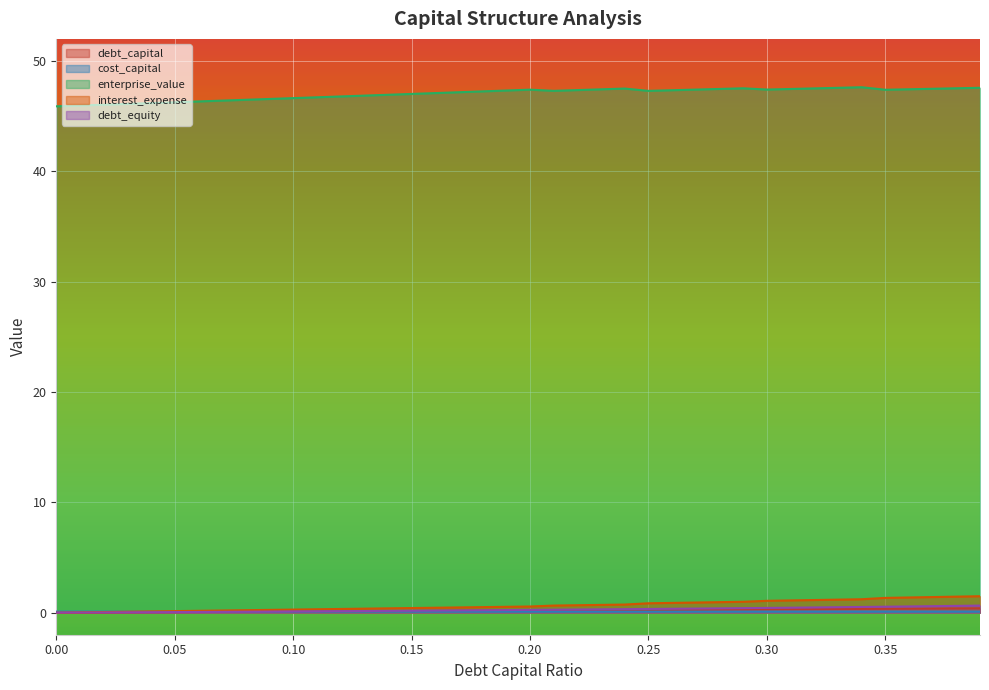

Reading right to left, what are all the values shown in this chart?

debt_capital: 0.39=0.4	0.38=0.4	0.37=0.4	0.36=0.4	0.35=0.3	0.34=0.3	0.33=0.3	0.32=0.3	0.31=0.3	0.3=0.3	0.29=0.3	0.28=0.3	0.27=0.3	0.26=0.3	0.25=0.2	0.24=0.2	0.23=0.2	0.22=0.2	0.21=0.2	0.2=0.2	0.19=0.2	0.18=0.2	0.17=0.2	0.16=0.2	0.15=0.1	0.14=0.1	0.13=0.1	0.12=0.1	0.11=0.1	0.1=0.1	0.09=0.1	0.08=0.1	0.07=0.1	0.06=0.1	0.05=0.1	0.04=0.0	0.03=0.0	0.02=0.0	0.01=0.0	0=0.0
cost_capital: 0.39=0.1	0.38=0.1	0.37=0.1	0.36=0.1	0.35=0.1	0.34=0.1	0.33=0.1	0.32=0.1	0.31=0.1	0.3=0.1	0.29=0.1	0.28=0.1	0.27=0.1	0.26=0.1	0.25=0.1	0.24=0.1	0.23=0.1	0.22=0.1	0.21=0.1	0.2=0.1	0.19=0.1	0.18=0.1	0.17=0.1	0.16=0.1	0.15=0.1	0.14=0.1	0.13=0.1	0.12=0.1	0.11=0.1	0.1=0.1	0.09=0.1	0.08=0.1	0.07=0.1	0.06=0.1	0.05=0.1	0.04=0.1	0.03=0.1	0.02=0.1	0.01=0.1	0=0.1
enterprise_value: 0.39=47.6	0.38=47.5	0.37=47.5	0.36=47.4	0.35=47.4	0.34=47.6	0.33=47.6	0.32=47.5	0.31=47.5	0.3=47.4	0.29=47.5	0.28=47.5	0.27=47.4	0.26=47.3	0.25=47.3	0.24=47.5	0.23=47.4	0.22=47.4	0.21=47.3	0.2=47.4	0.19=47.3	0.18=47.2	0.17=47.2	0.16=47.1	0.15=47.0	0.14=46.9	0.13=46.9	0.12=46.8	0.11=46.7	0.1=46.6	0.09=46.6	0.08=46.5	0.07=46.4	0.06=46.3	0.05=46.3	0.04=46.2	0.03=46.1	0.02=46.0	0.01=46.0	0=45.9
interest_expense: 0.39=1.5	0.38=1.5	0.37=1.4	0.36=1.4	0.35=1.3	0.34=1.2	0.33=1.2	0.32=1.1	0.31=1.1	0.3=1.1	0.29=1.0	0.28=1.0	0.27=0.9	0.26=0.9	0.25=0.8	0.24=0.7	0.23=0.7	0.22=0.7	0.21=0.6	0.2=0.6	0.19=0.5	0.18=0.5	0.17=0.5	0.16=0.4	0.15=0.4	0.14=0.4	0.13=0.4	0.12=0.3	0.11=0.3	0.1=0.3	0.09=0.3	0.08=0.2	0.07=0.2	0.06=0.2	0.05=0.1	0.04=0.1	0.03=0.1	0.02=0.1	0.01=0.0	0=0.0
debt_equity: 0.39=0.6	0.38=0.6	0.37=0.6	0.36=0.6	0.35=0.5	0.34=0.5	0.33=0.5	0.32=0.5	0.31=0.4	0.3=0.4	0.29=0.4	0.28=0.4	0.27=0.4	0.26=0.4	0.25=0.3	0.24=0.3	0.23=0.3	0.22=0.3	0.21=0.3	0.2=0.2	0.19=0.2	0.18=0.2	0.17=0.2	0.16=0.2	0.15=0.2	0.14=0.2	0.13=0.1	0.12=0.1	0.11=0.1	0.1=0.1	0.09=0.1	0.08=0.1	0.07=0.1	0.06=0.1	0.05=0.1	0.04=0.0	0.03=0.0	0.02=0.0	0.01=0.0	0=0.0